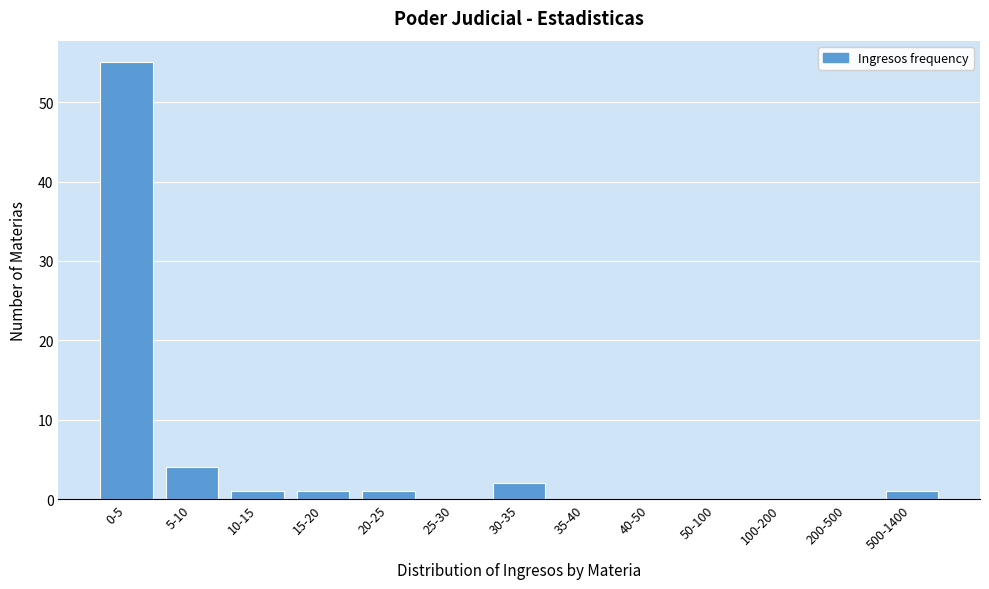

Reading left to right, list all the values displayed in this chart.

0-5=55	5-10=4	10-15=1	15-20=1	20-25=1	25-30=0	30-35=2	35-40=0	40-50=0	50-100=0	100-200=0	200-500=0	500-1400=1